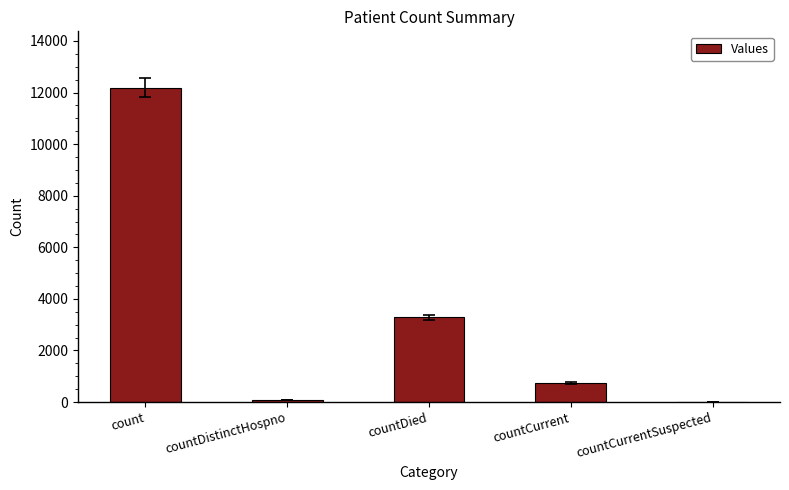

What is the change in value from count to countCurrentSuspected?

-12180